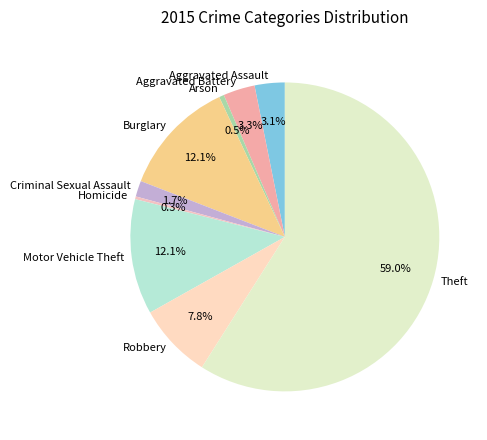

To the nearest percent, what percentage of the pie is Aggravated Battery?

3%